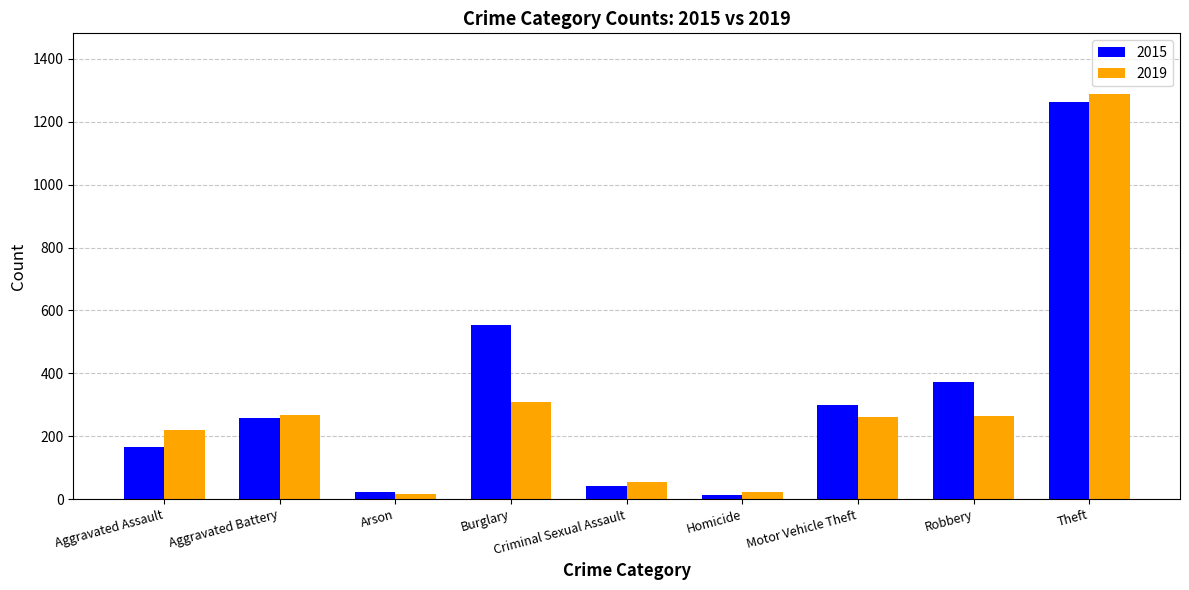

The 2019 series shows 442 at Robbery. True or false?

False